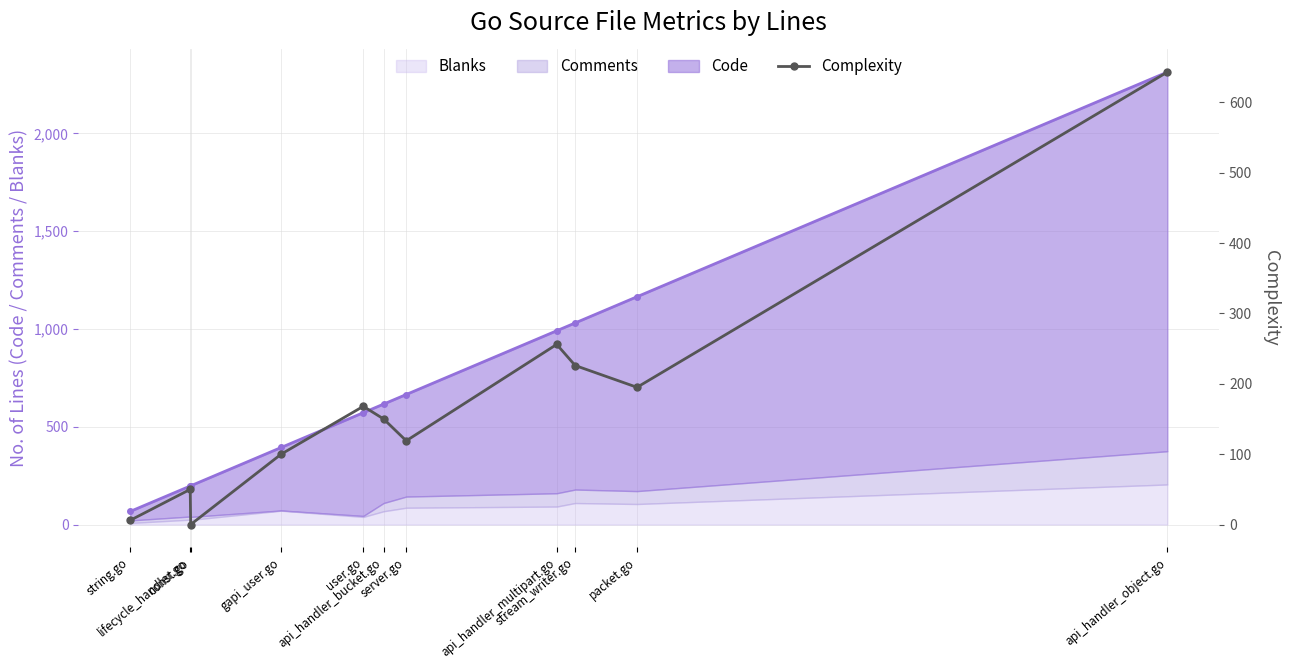

How many lines are shown in the chart?

1